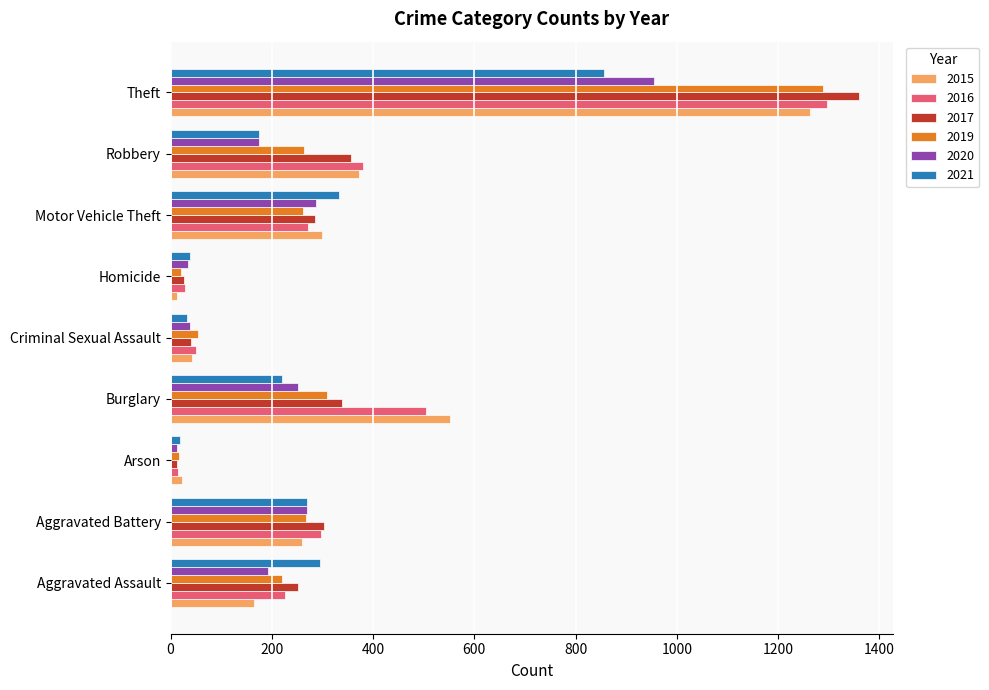

Is it true that 2017 equals 438 at Motor Vehicle Theft?

False